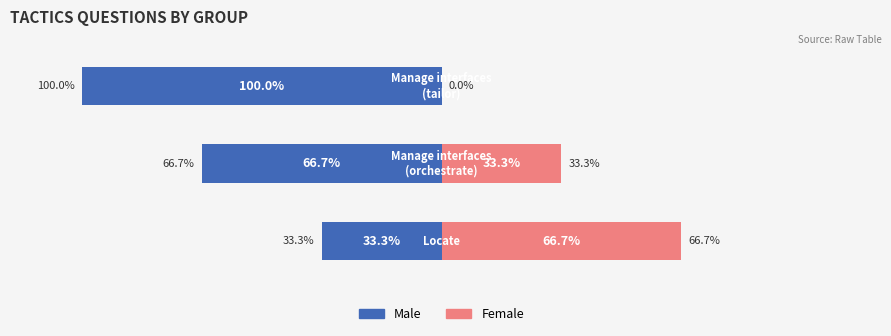

True or false: Male has a value of -177.7 at 2.

False